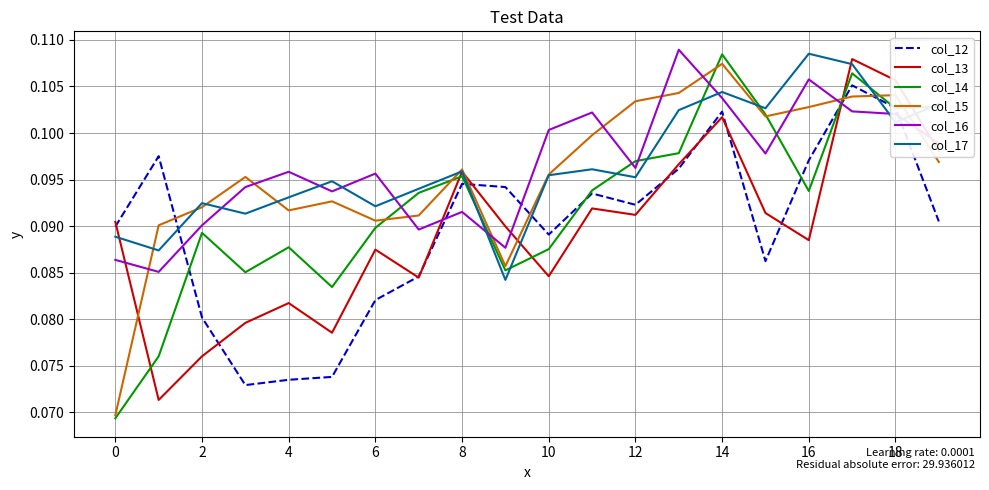

Which series ends up on top after the final intersection of col_17 and col_15?

col_17